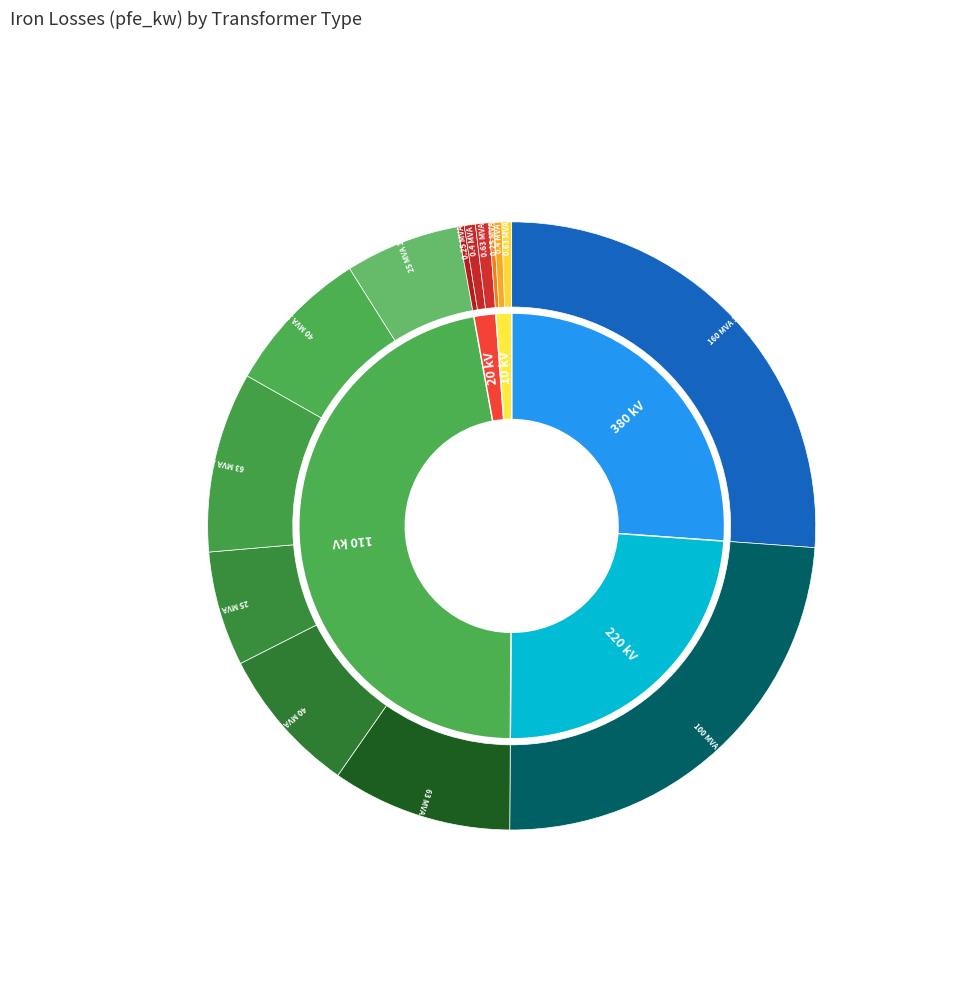

The 63 MVA 110/20 kV slice represents 17% of the pie. True or false?

False